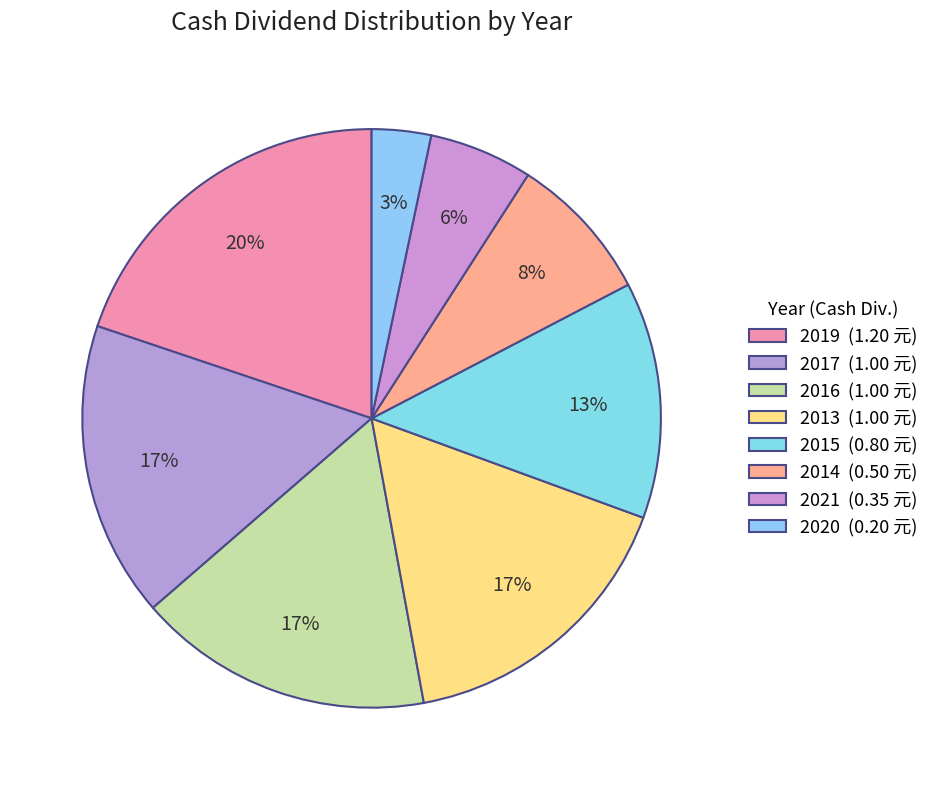

To the nearest percent, what is the difference between the largest and smallest slice percentages?

17%